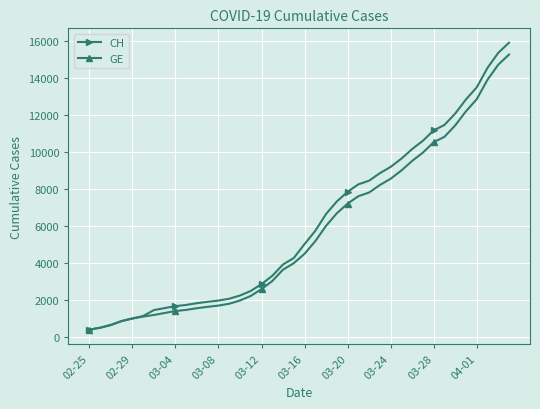

How many data points does each series have?

40